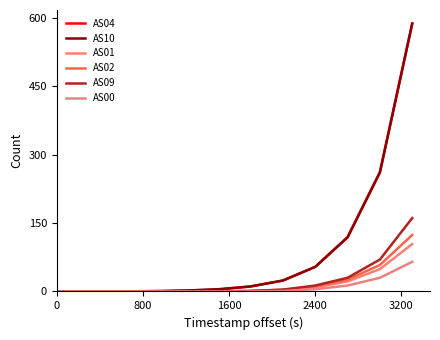

True or false: AS10 has more than 1 points higher than both neighbors.

False